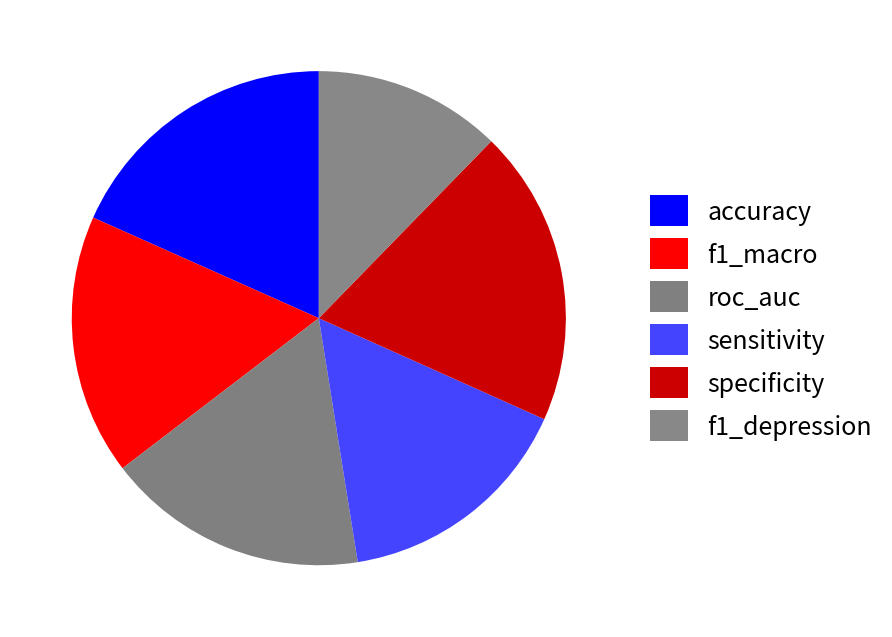

Is there any slice that represents more than half of the pie?

No